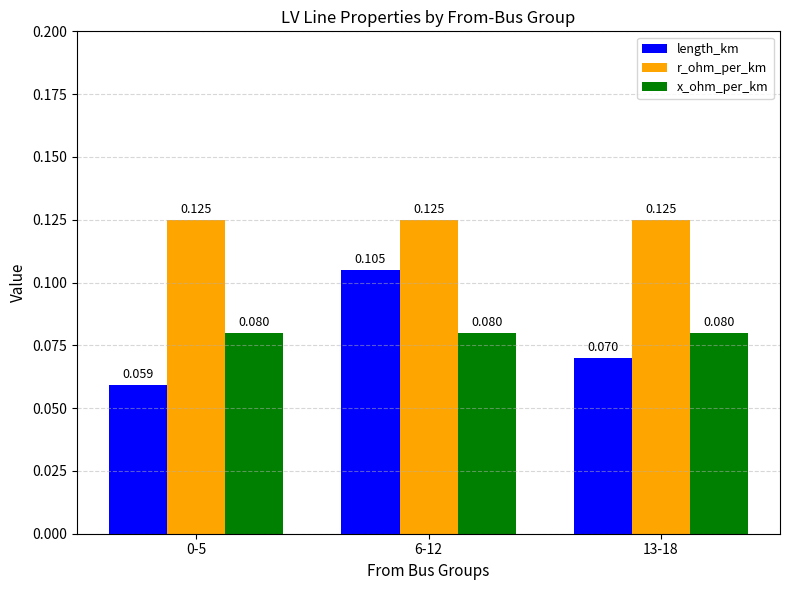

Which series has the largest total across all categories?

r_ohm_per_km